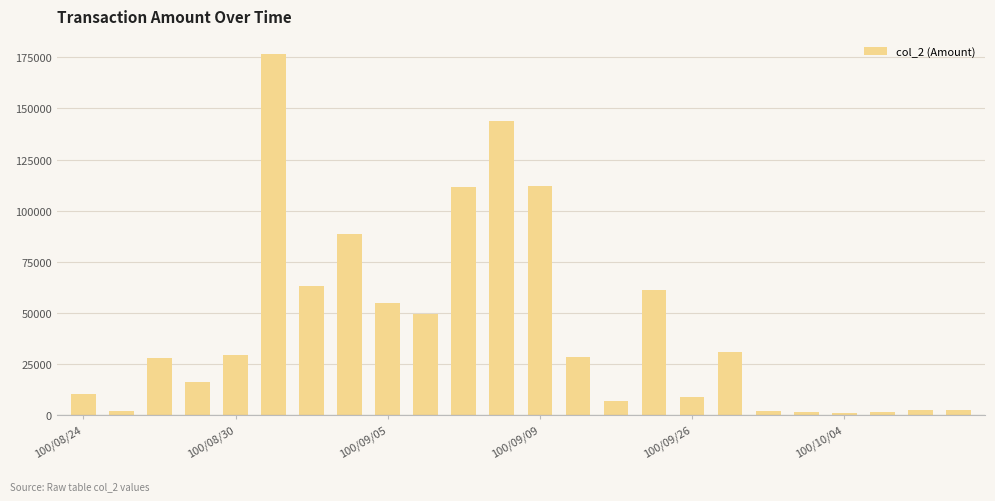

What is the average value?

42993